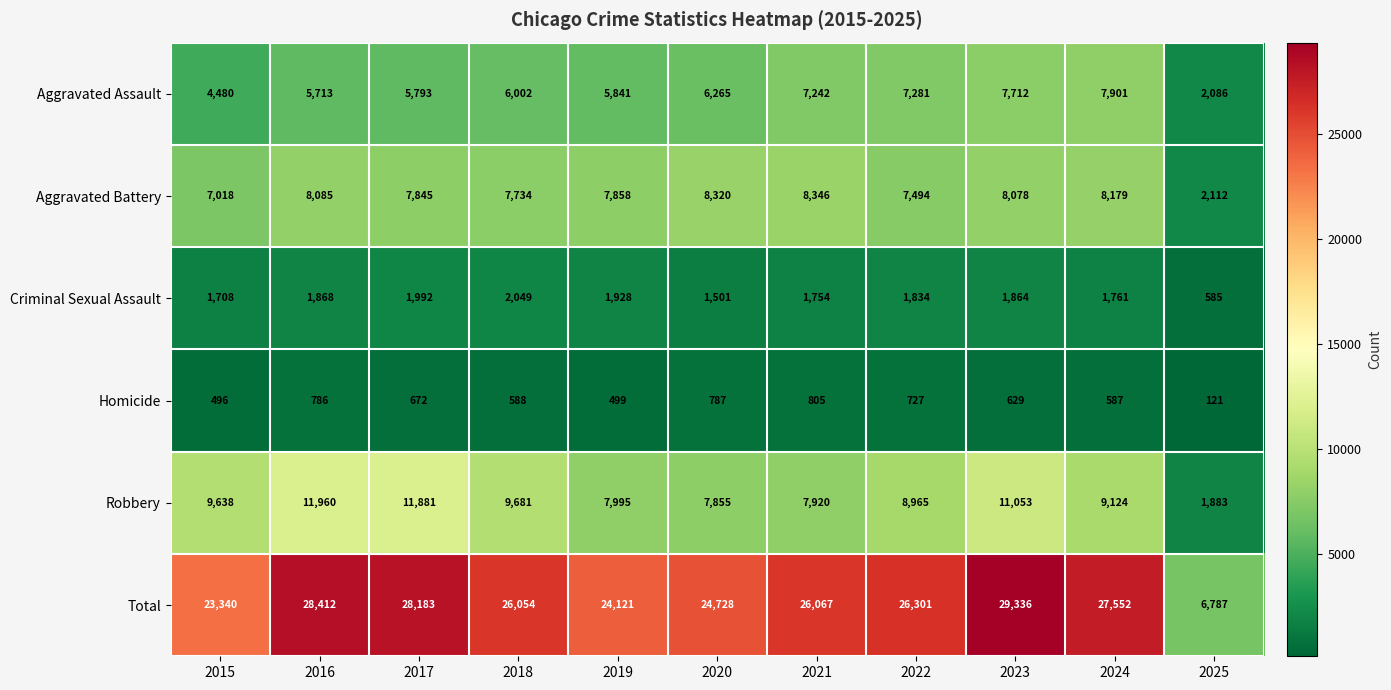

At which category does the chart reach its minimum across all series?

2025